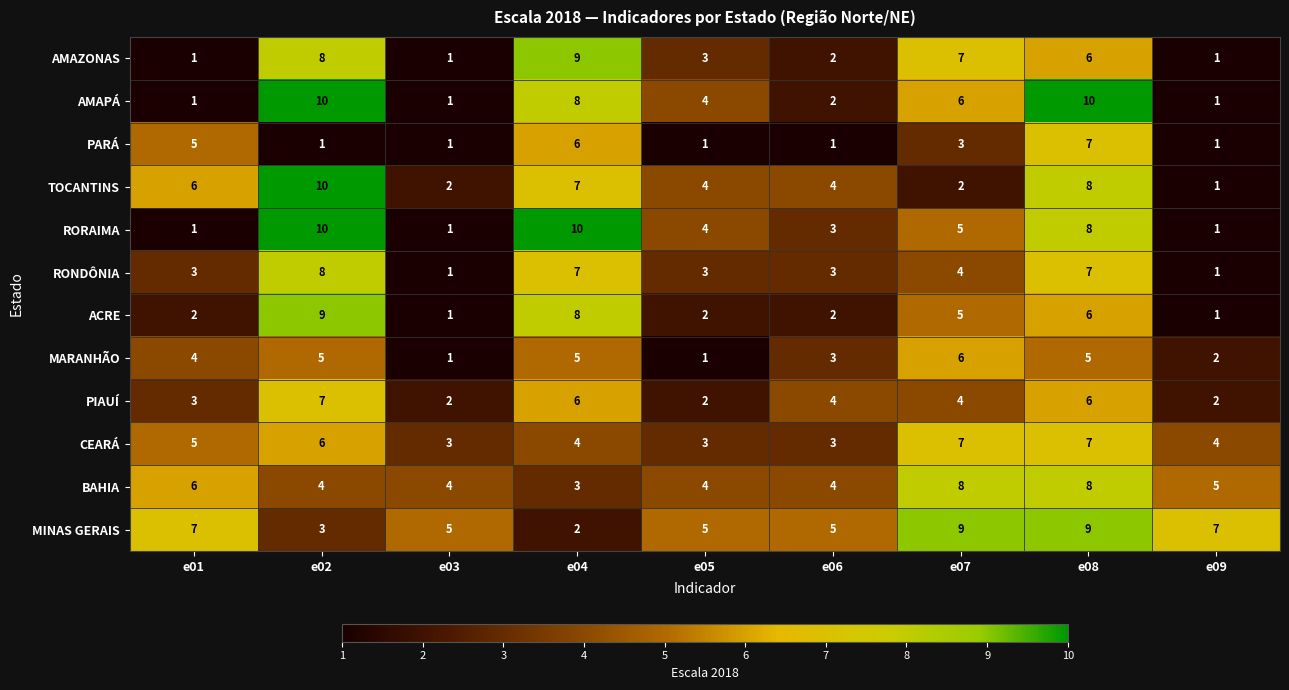

What is the highest value of the MINAS GERAIS series?

9